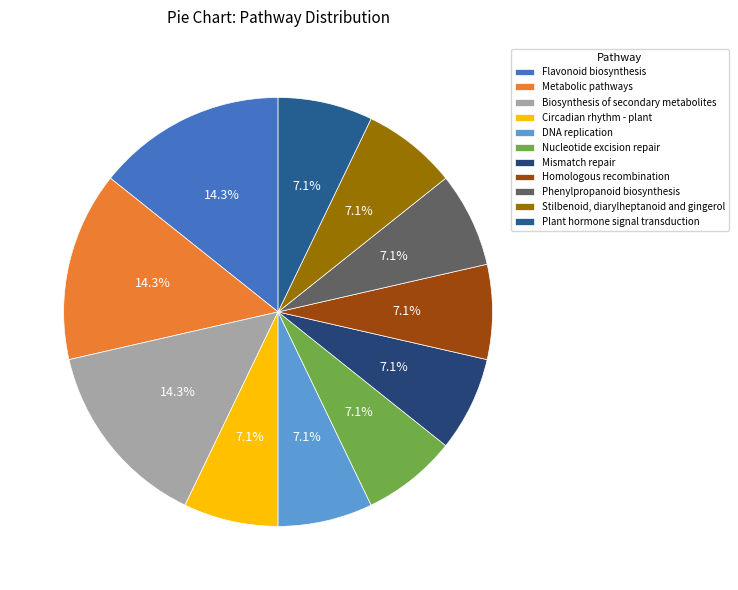

How much of the chart is everything except Circadian rhythm - plant?

92.9%